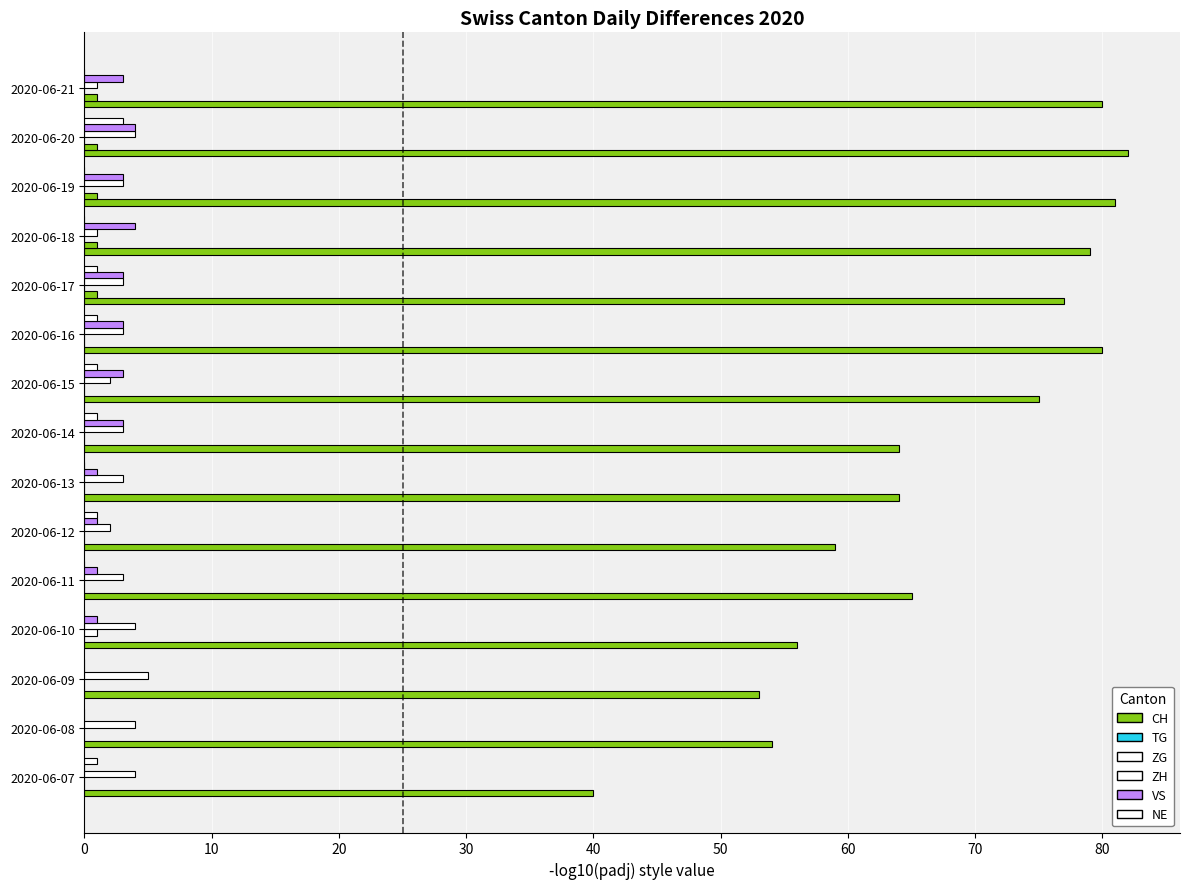

Reading left to right, transcribe all the data shown in this chart.

CH: 40	54	53	56	65	59	64	64	75	80	77	79	81	82	80
TG: 0	0	0	0	0	0	0	0	0	0	1	1	1	1	1
ZG: 0	0	0	1	0	0	0	0	0	0	0	0	0	0	0
ZH: 4	4	5	4	3	2	3	3	2	3	3	1	3	4	1
VS: 0	0	0	1	1	1	1	3	3	3	3	4	3	4	3
NE: 1	0	0	0	0	1	0	1	1	1	1	0	0	3	0